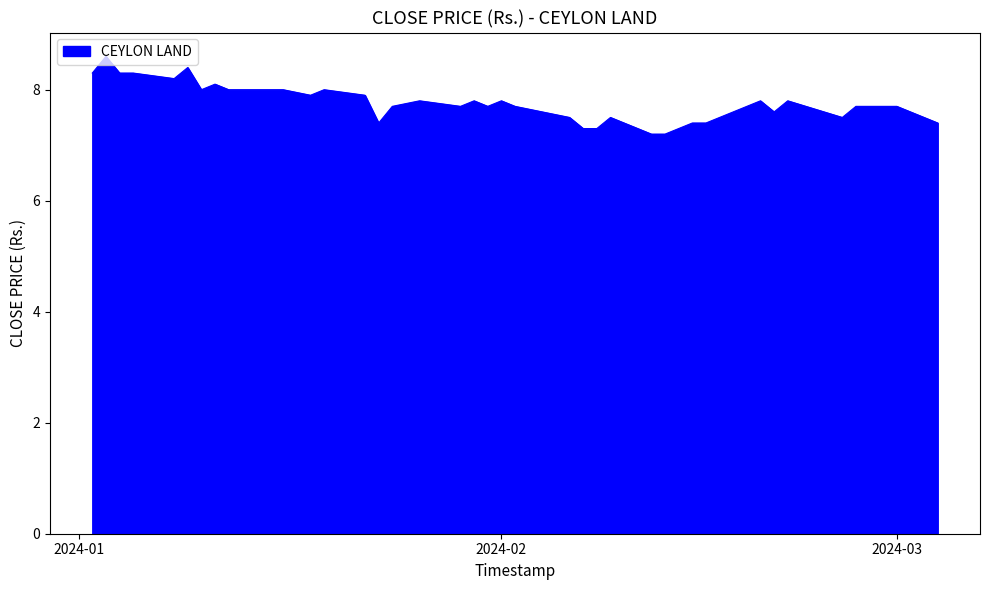

What is the difference between the maximum and minimum values?

1.4